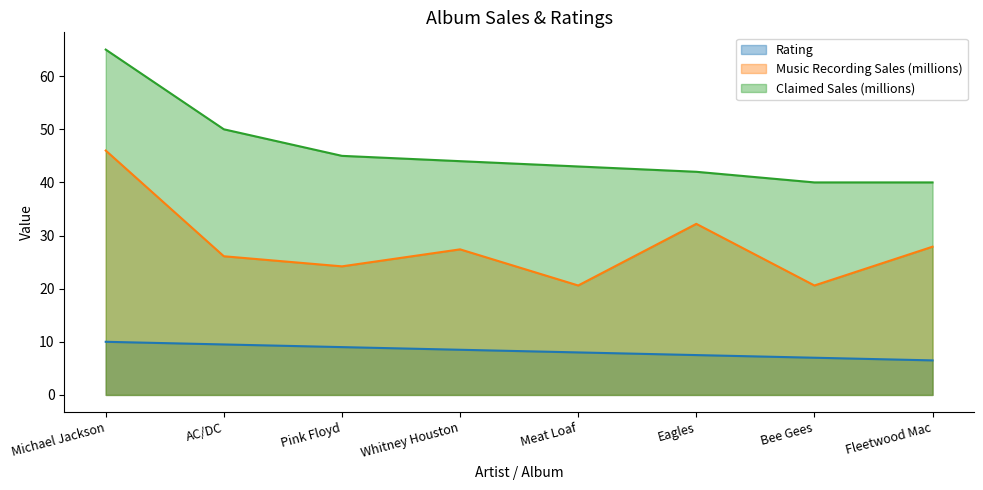

Is it true that Music Recording Sales (millions) equals 20.6 at Bee Gees?

True